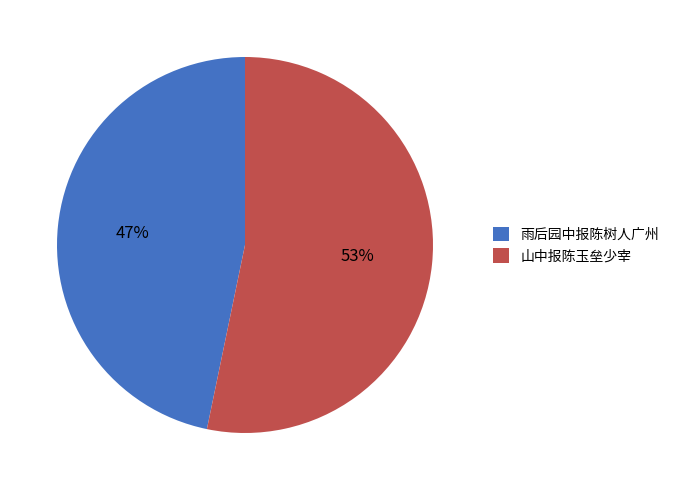

Which has a higher value, 雨后园中报陈树人广州 or 山中报陈玉垒少宰?

山中报陈玉垒少宰